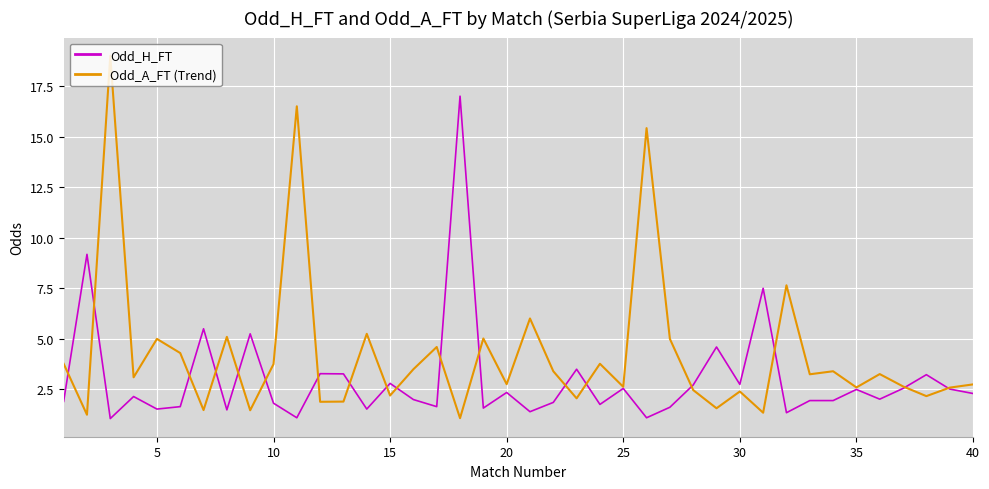

What is the average value of the Odd_A_FT (Trend) series?

4.2